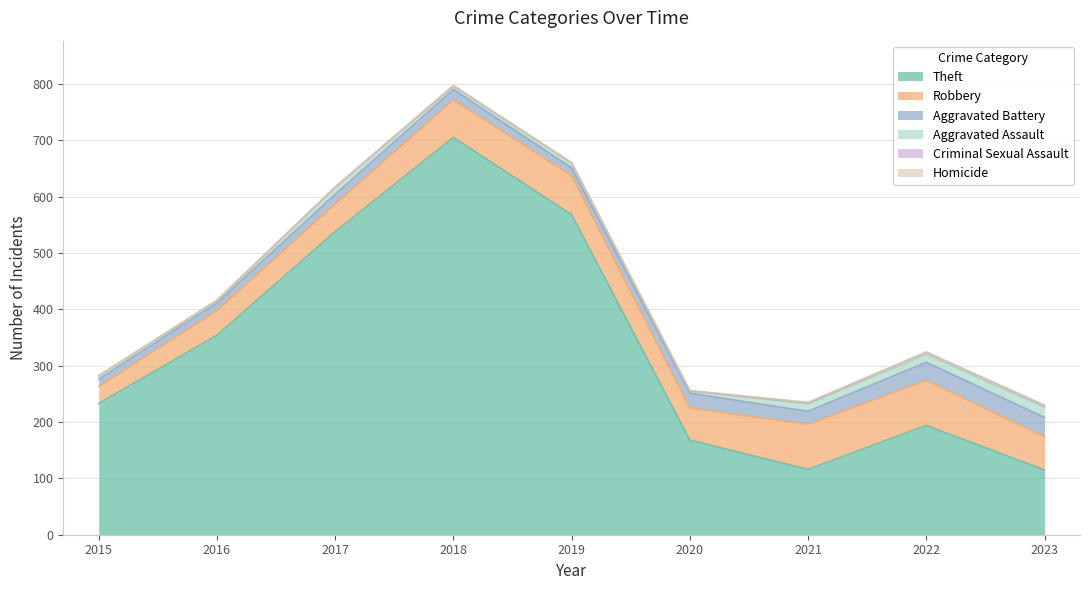

Which series has the largest range (max minus min)?

Theft